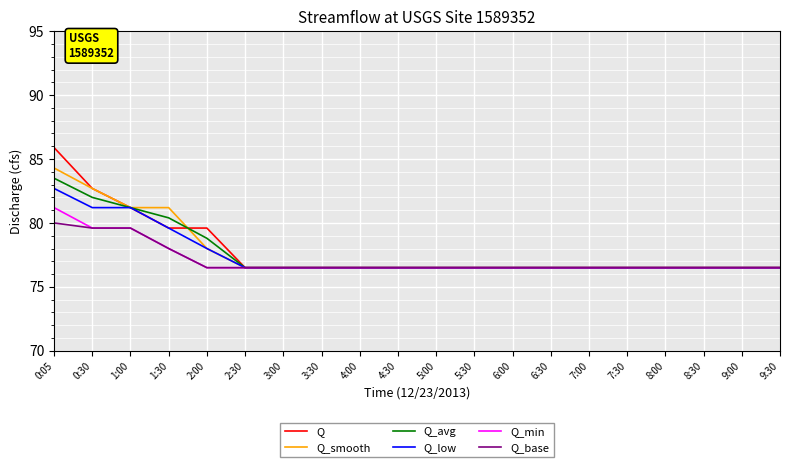

The value of Q_low at 6:00 is 102.8. True or false?

False